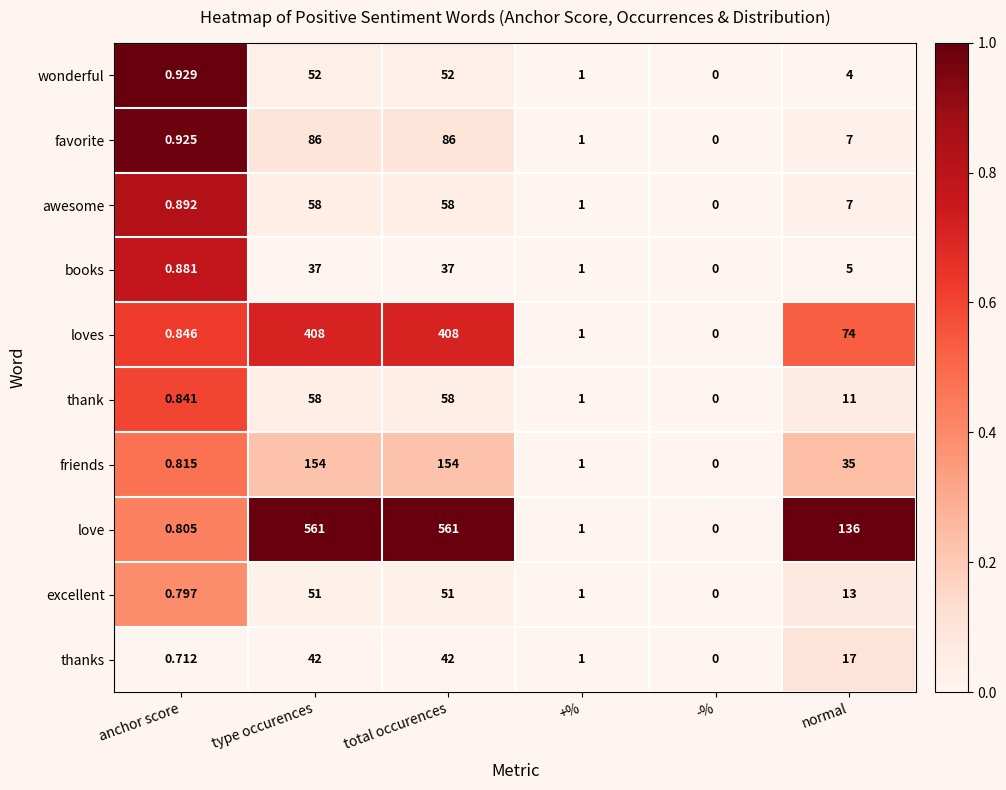

At which category does the chart reach its minimum across all series?

-%